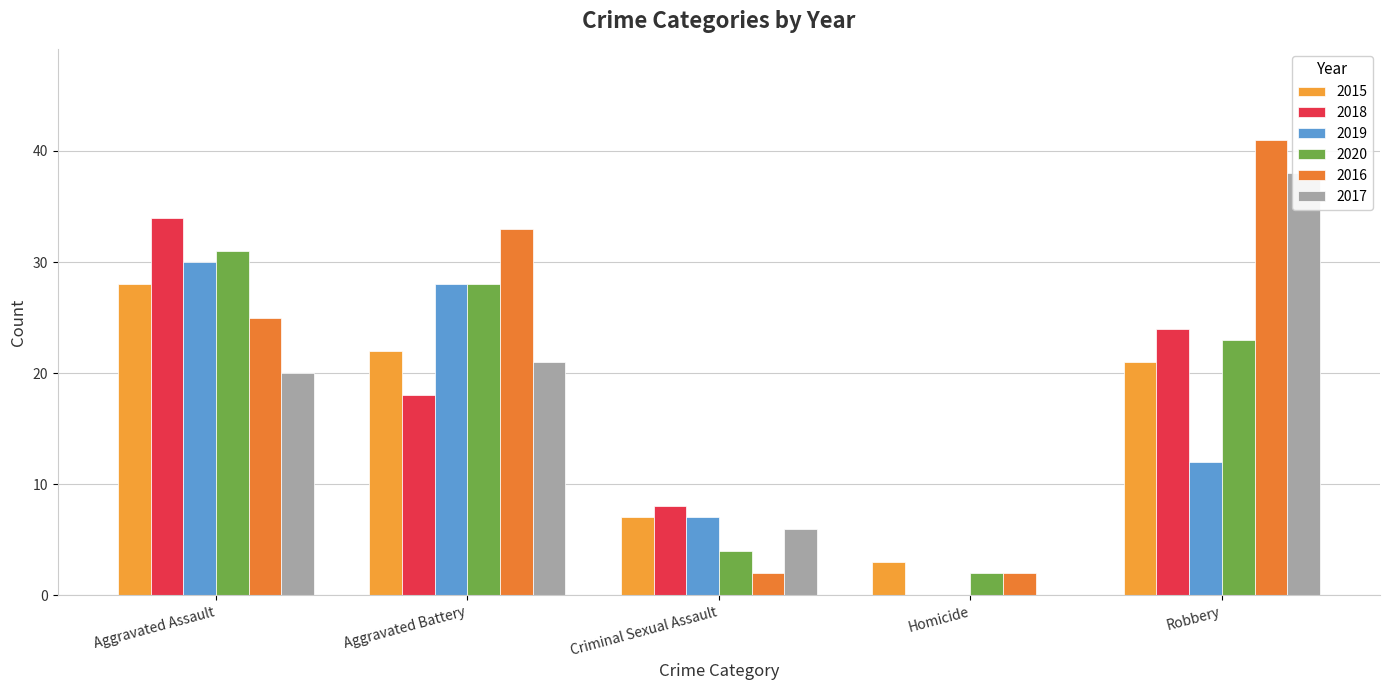

What is the value of the 2020 bar at the 5th from the left?

23